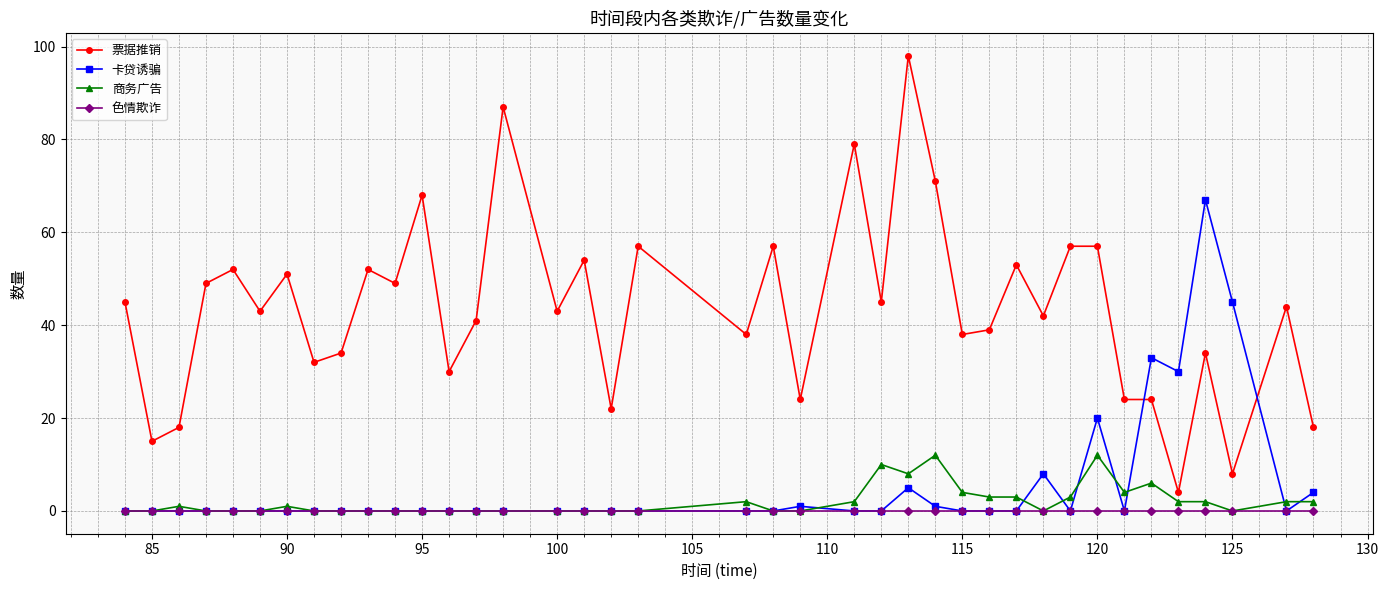

Which series has the largest total across all categories?

票据推销